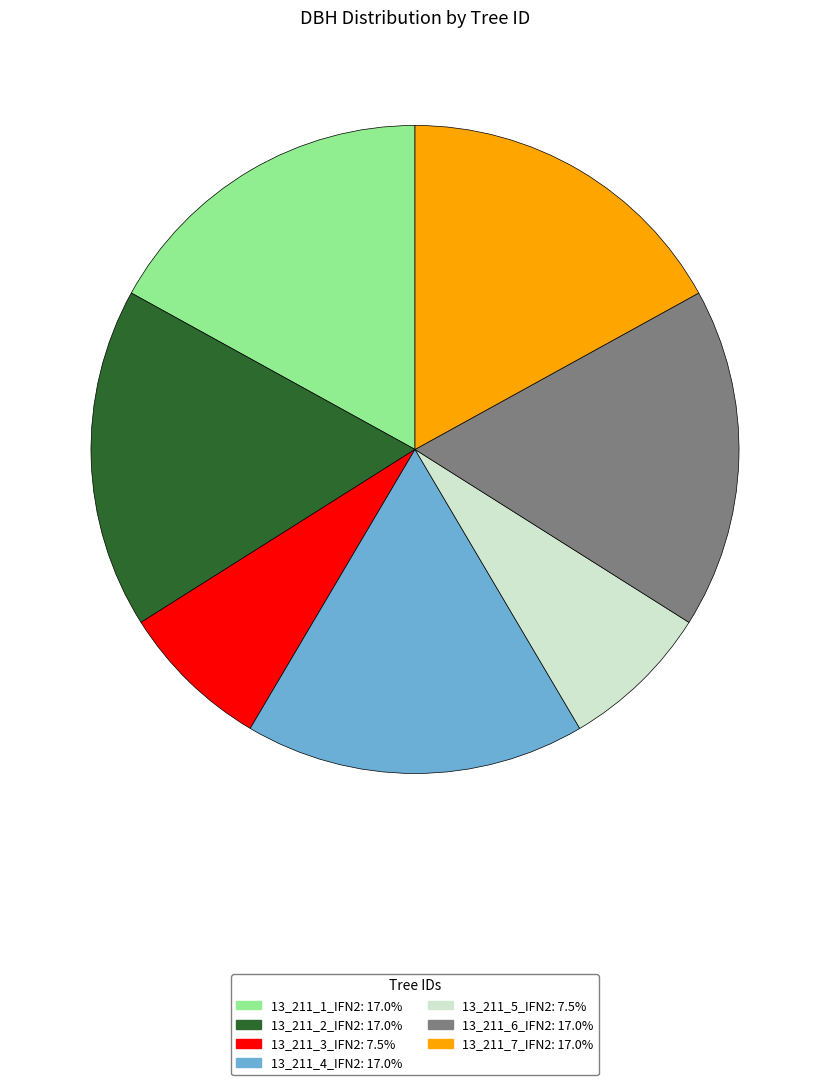

Approximately how many times larger is the value at 13_211_5_IFN2 compared to 13_211_1_IFN2?

0.4